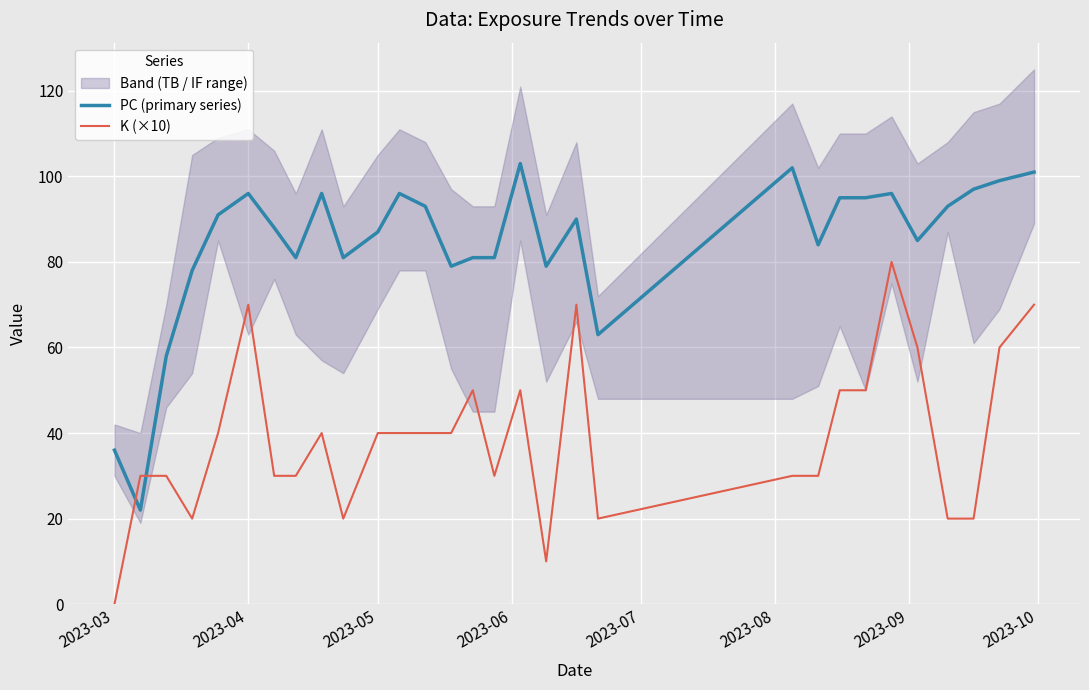

True or false: K (×10) and PC (primary series) cross at least once.

True